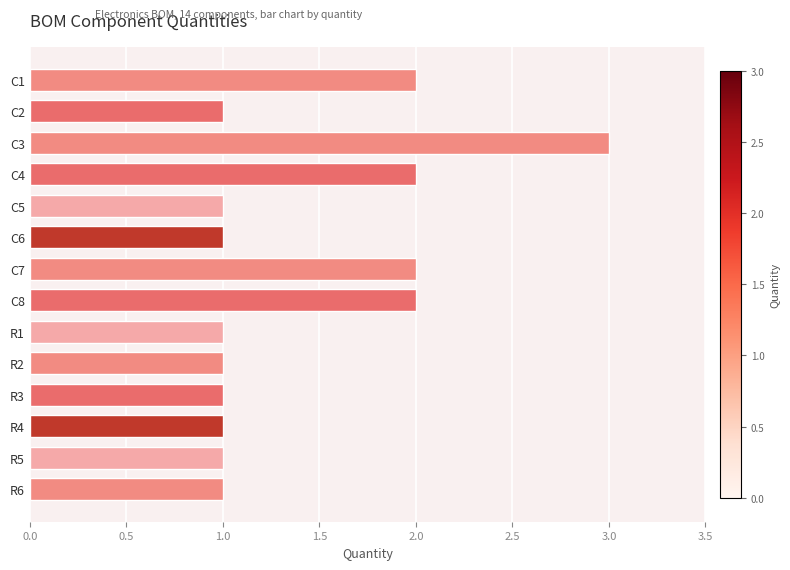

What is the sum of all values?

20